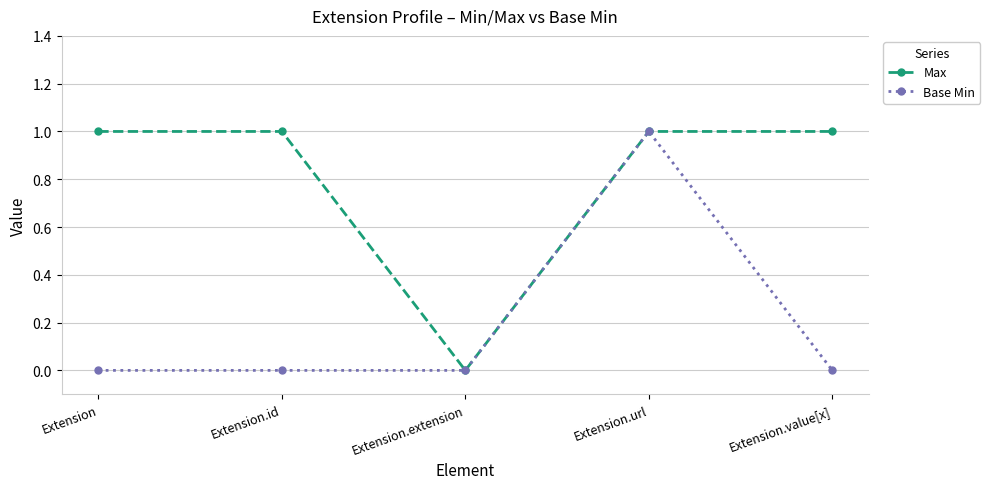

Does the chart display data point markers on the line(s)?

Yes